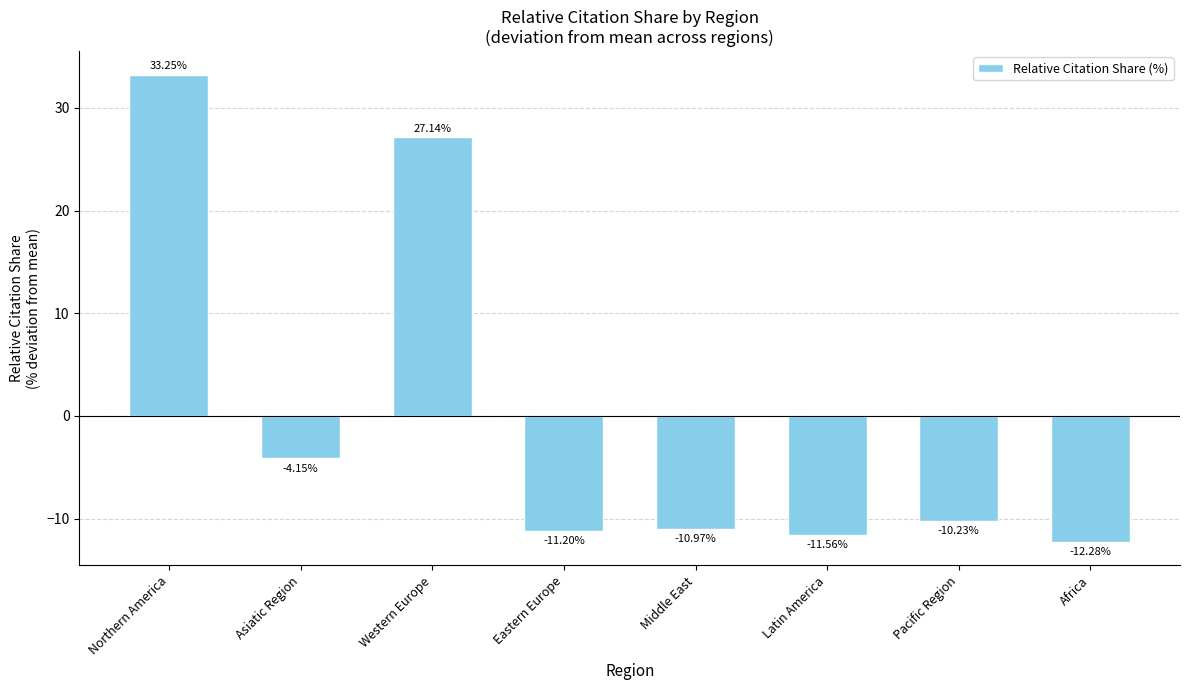

Between Pacific Region and Latin America, which is larger?

Pacific Region